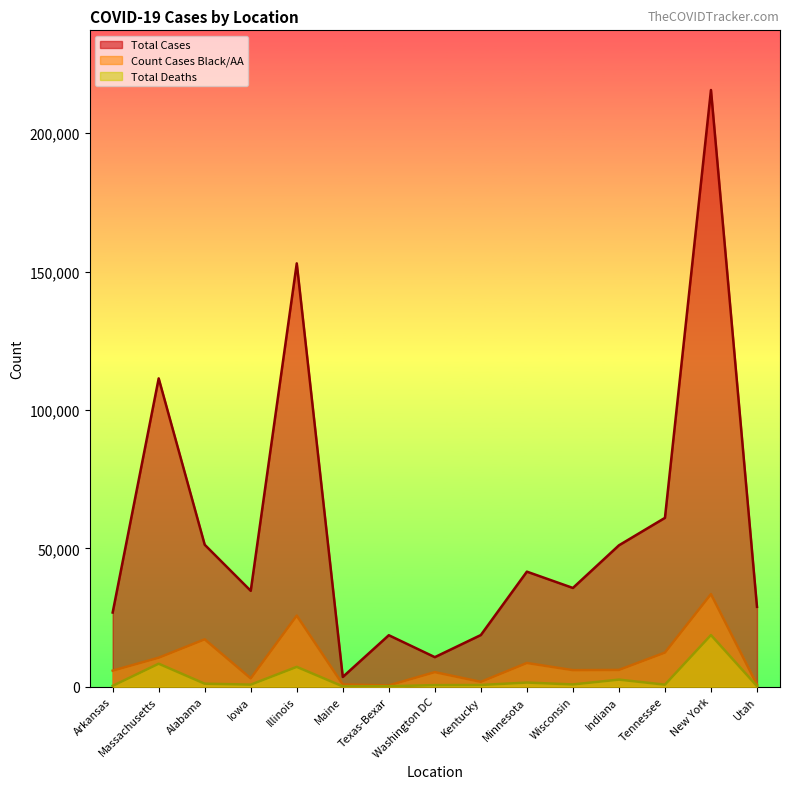

True or false: Count Cases Black/AA has a value of 1307 at Maine.

False